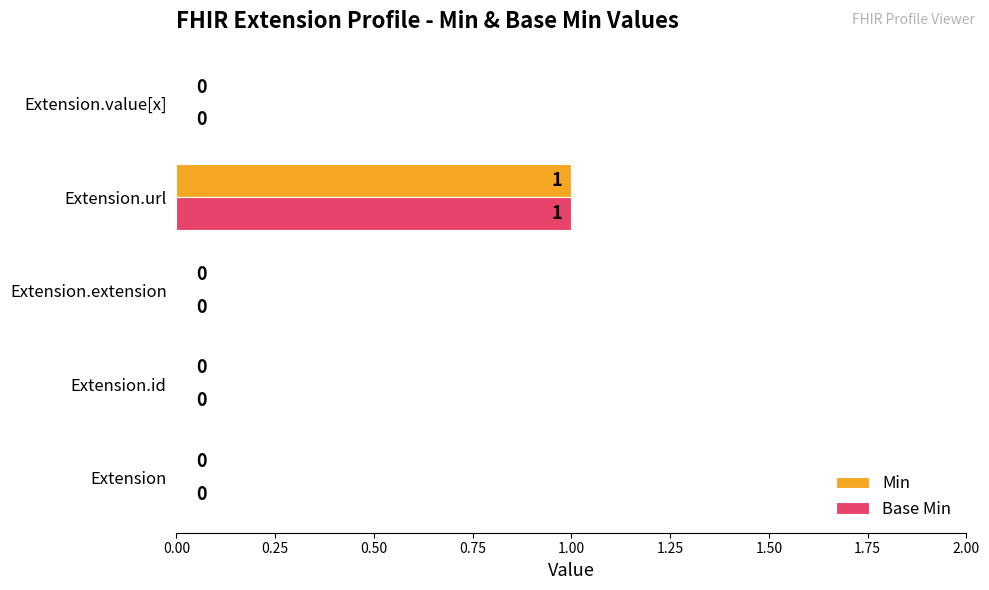

The value of Min at Extension.id is 0. True or false?

True